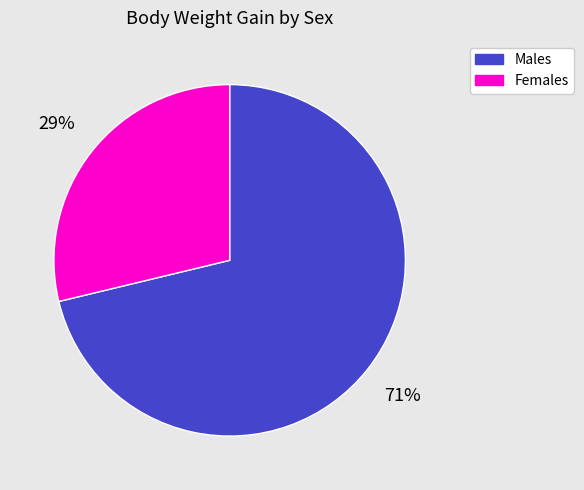

To the nearest percent, what is the average slice percentage?

50%